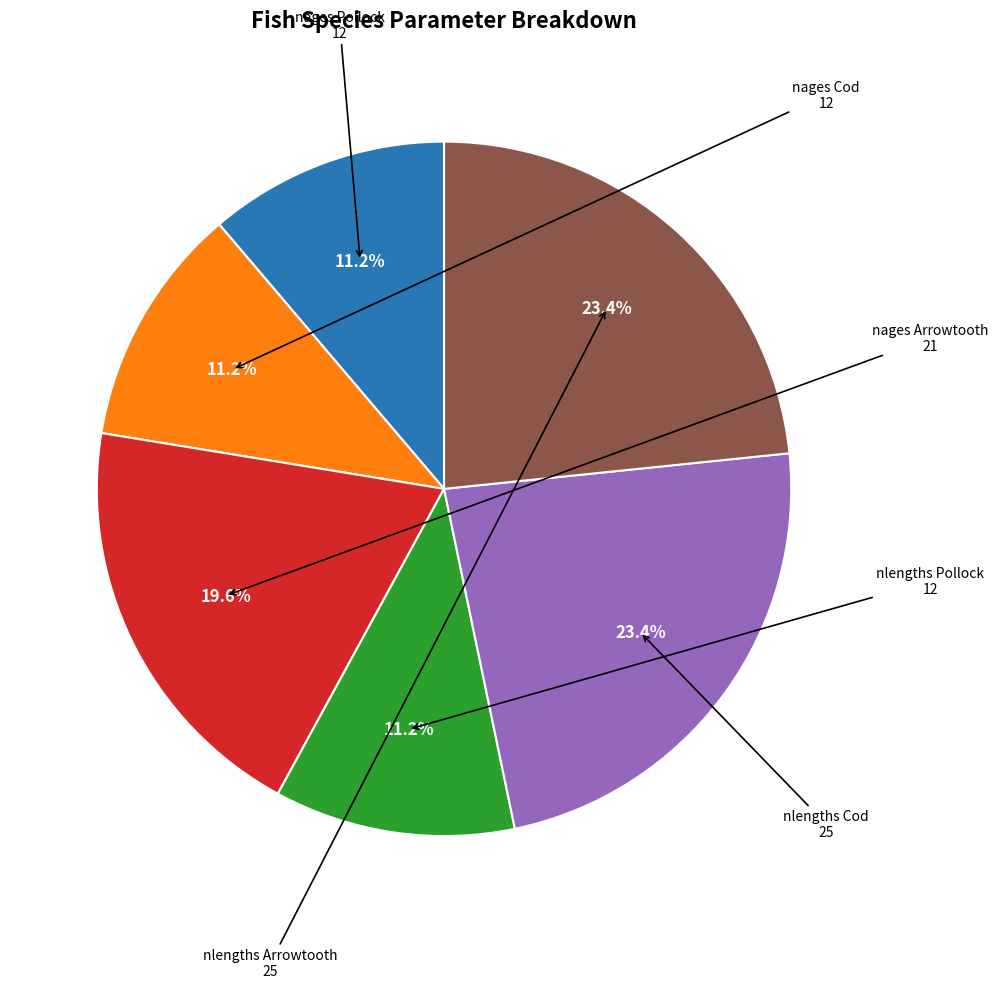

Does any single category account for the majority?

No